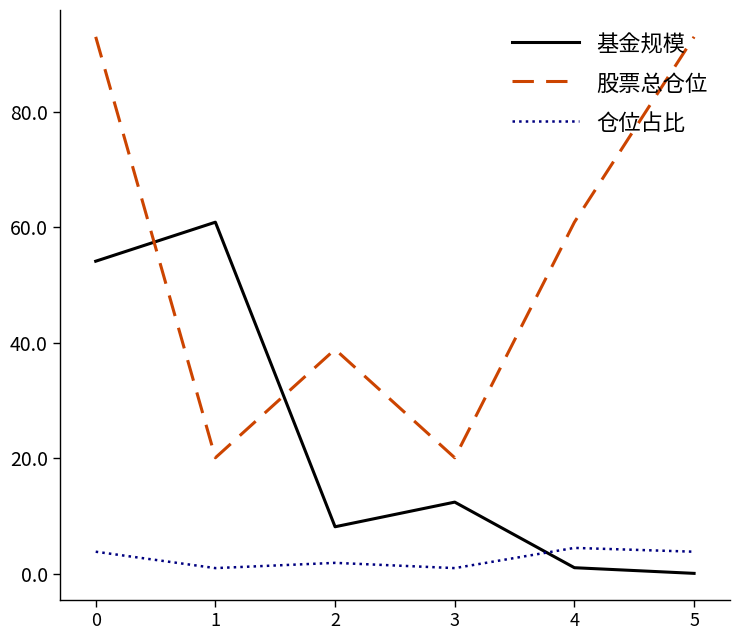

Which series has the largest range (max minus min)?

股票总仓位